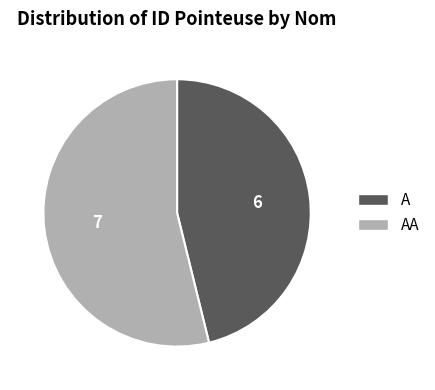

Rank the categories by value from lowest to highest.

A, AA